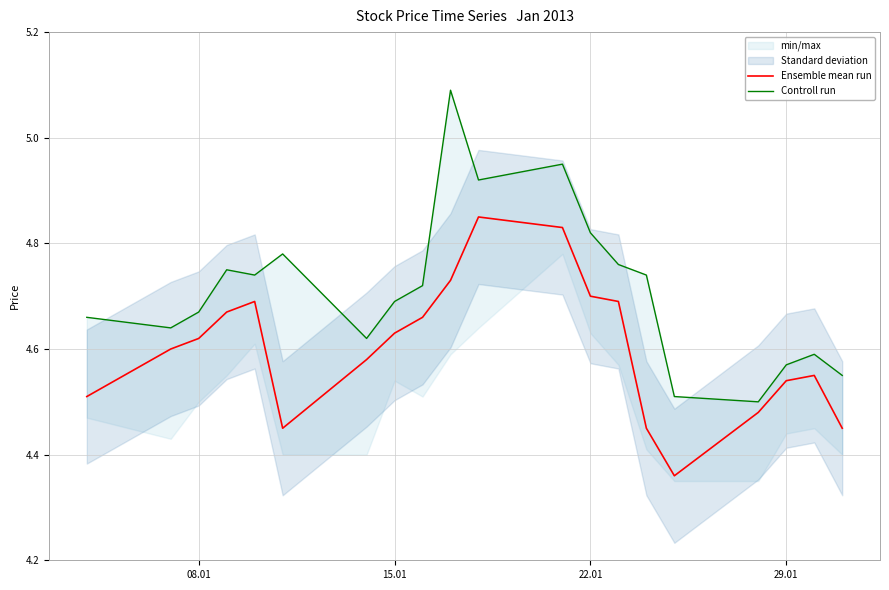

How many series are shown in this chart?

2